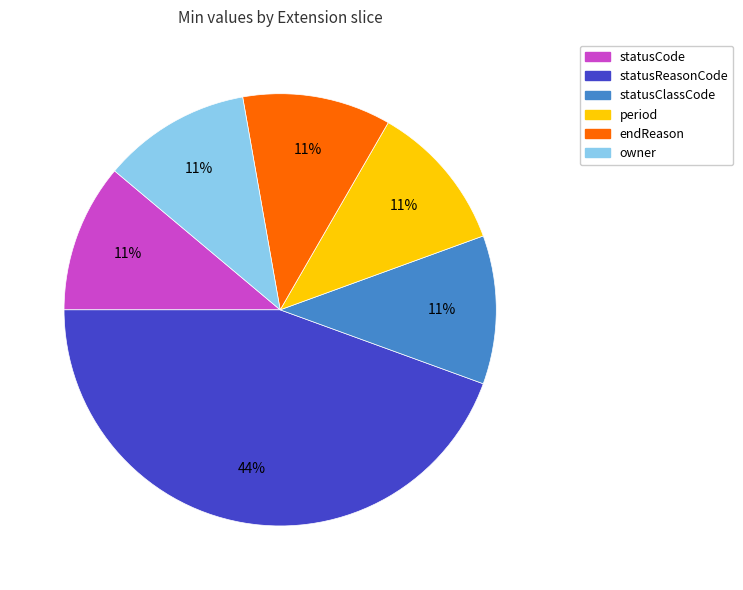

To the nearest percent, what is the average slice percentage?

17%